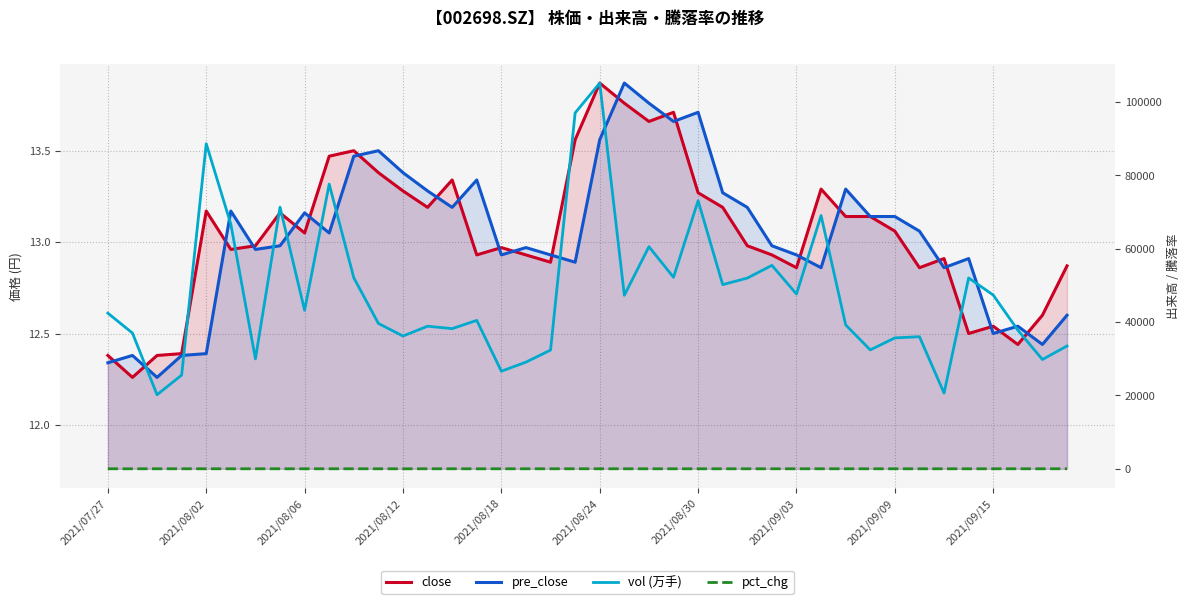

Which has a higher value, 2021/08/06 or 10?

10